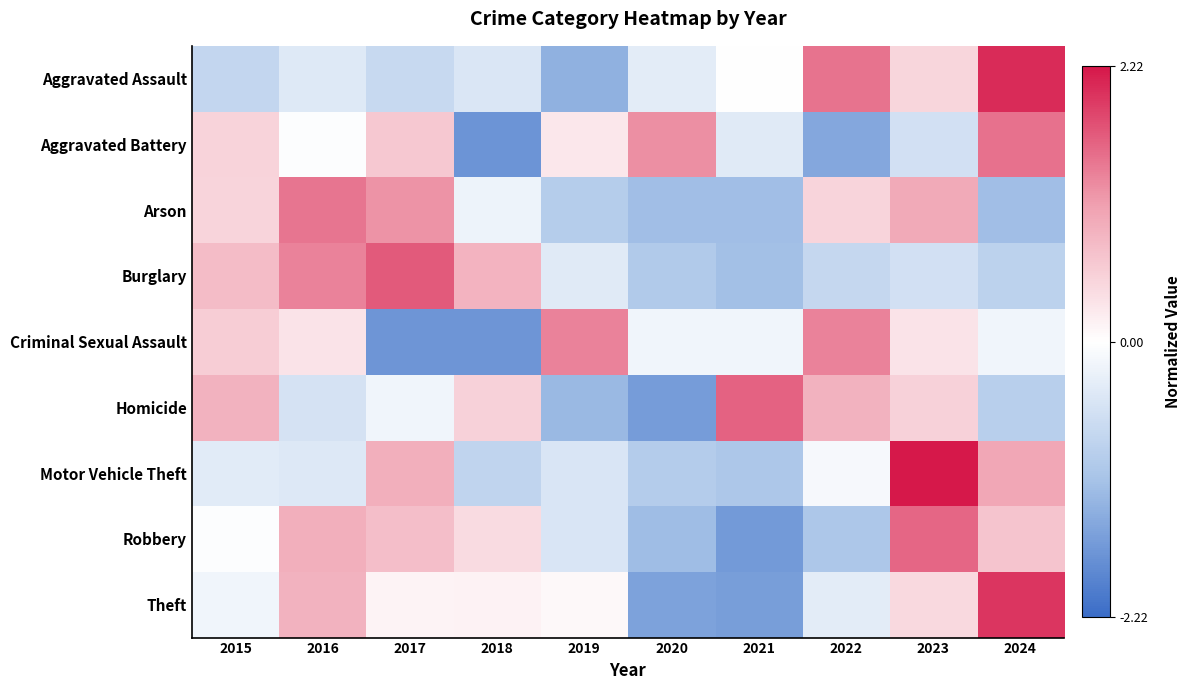

At how many categories does at least one series exceed 1?

8